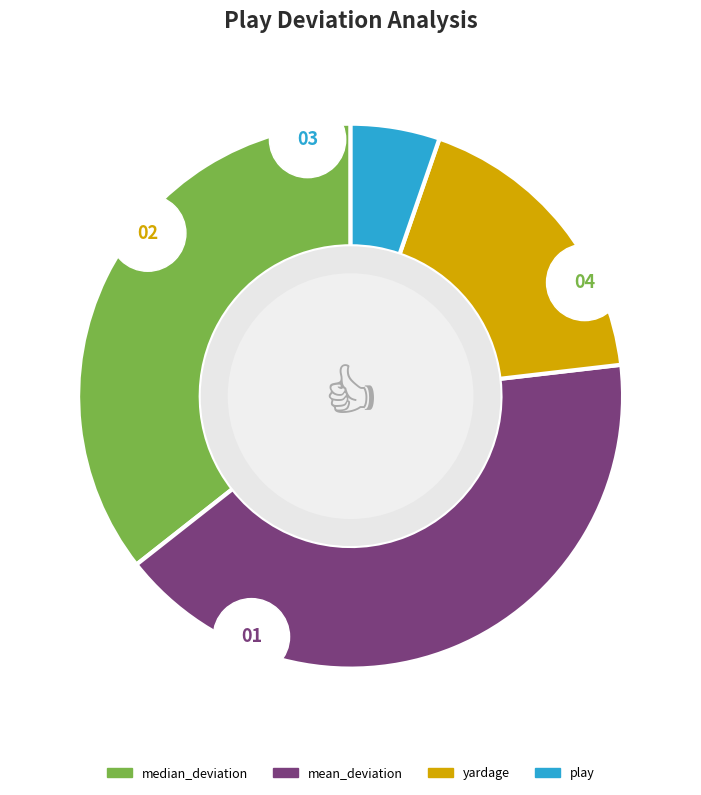

Is it true that play is 5% of the pie?

True